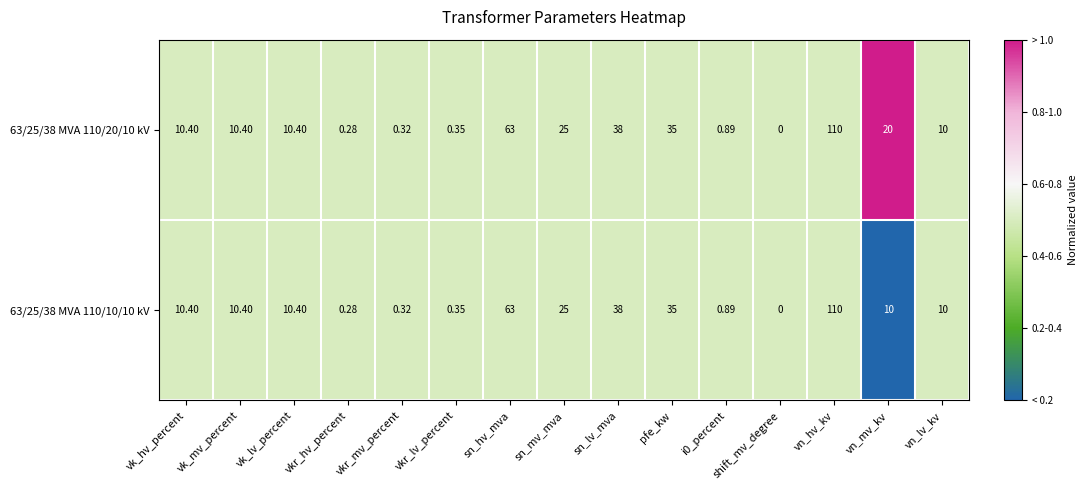

At which category does the chart reach its minimum across all series?

shift_mv_degree